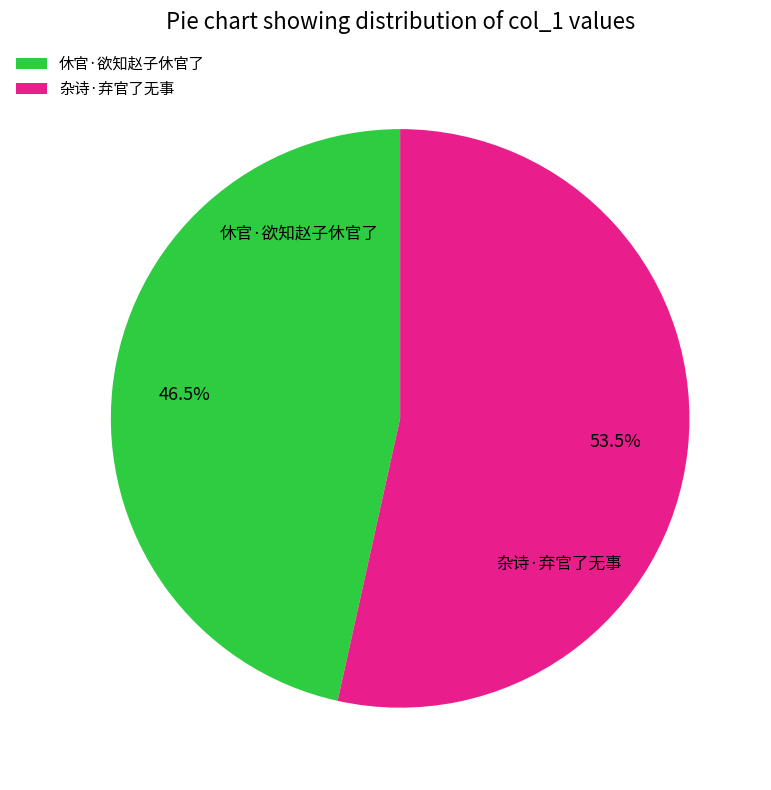

What is the smallest slice in the pie chart?

休官·欲知赵子休官了